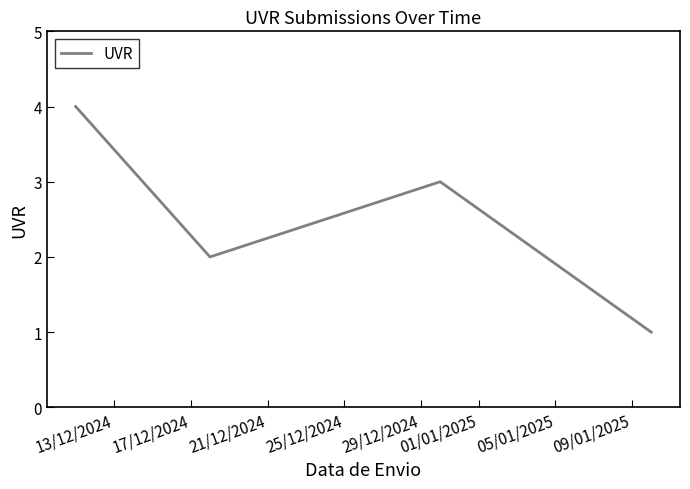

True or false: there are more than 0 points higher than both neighbors.

True